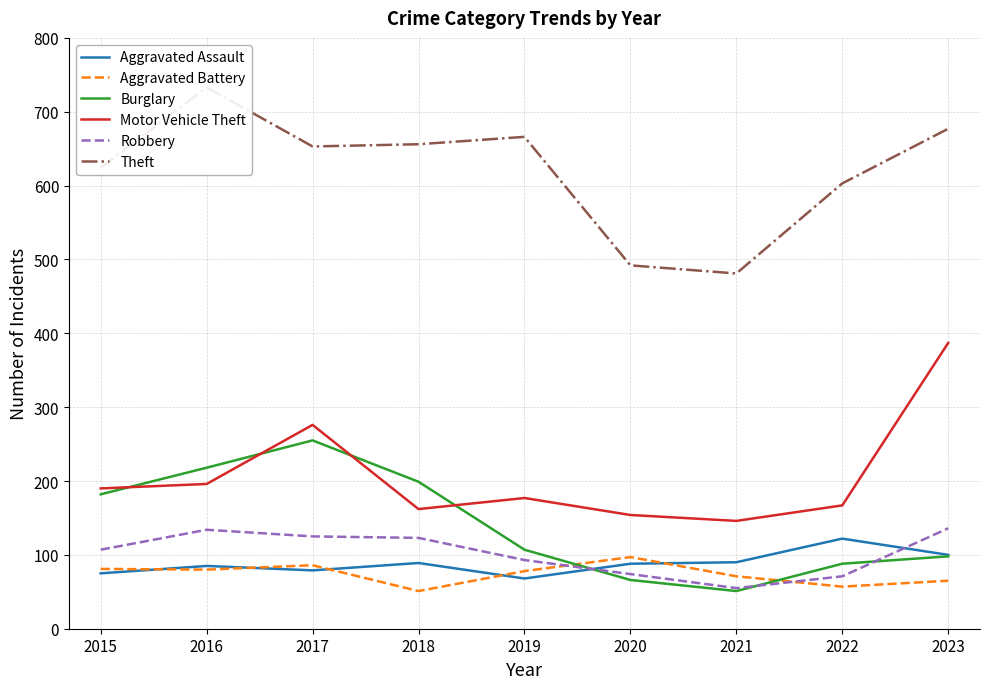

How many lines are shown in the chart?

6